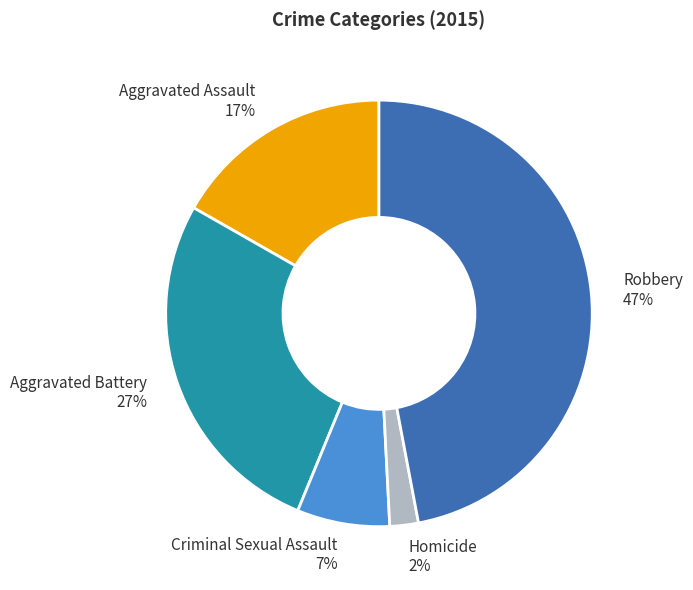

Is there any slice that represents more than half of the pie?

No